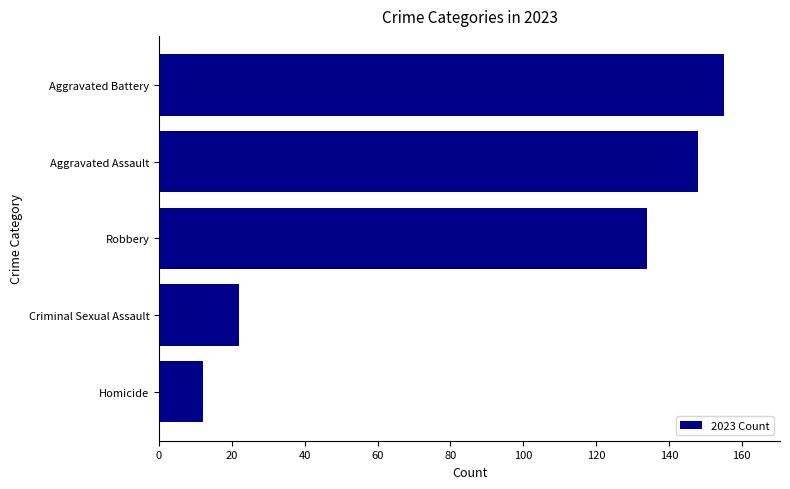

What is the sum of the values at Robbery and Criminal Sexual Assault?

156